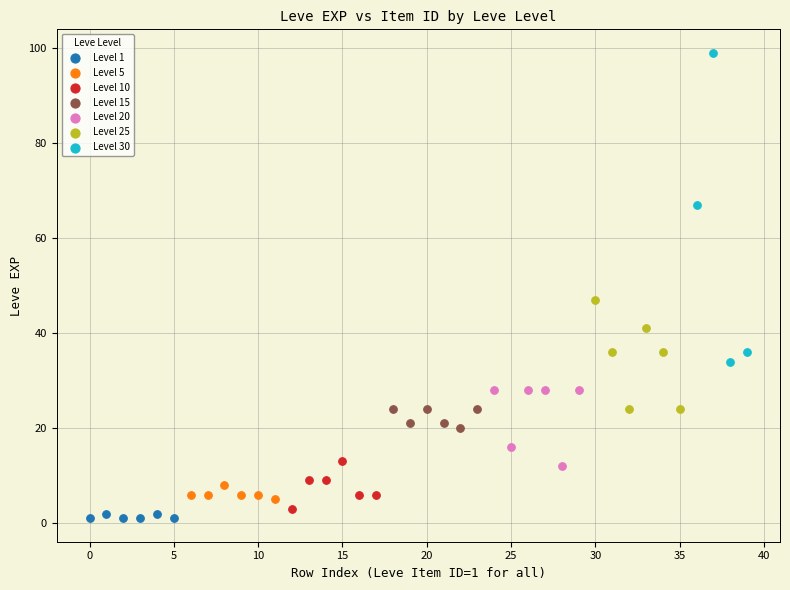

Which series has the widest spread of Y values?

Level 30